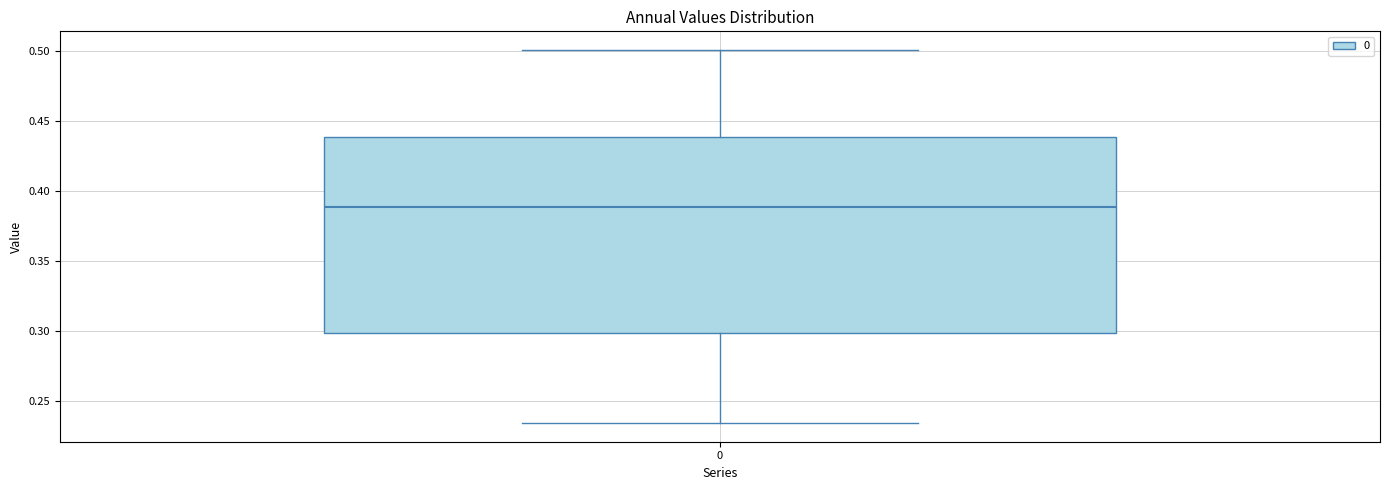

Read this box plot against the y-axis: the position of the median line, the range covered by the box, and the ends of both whiskers. The values are not printed on the chart, so give them approximately, as read against the axis.

median 0.390, box 0.300 to 0.440, whiskers 0.235 to 0.500